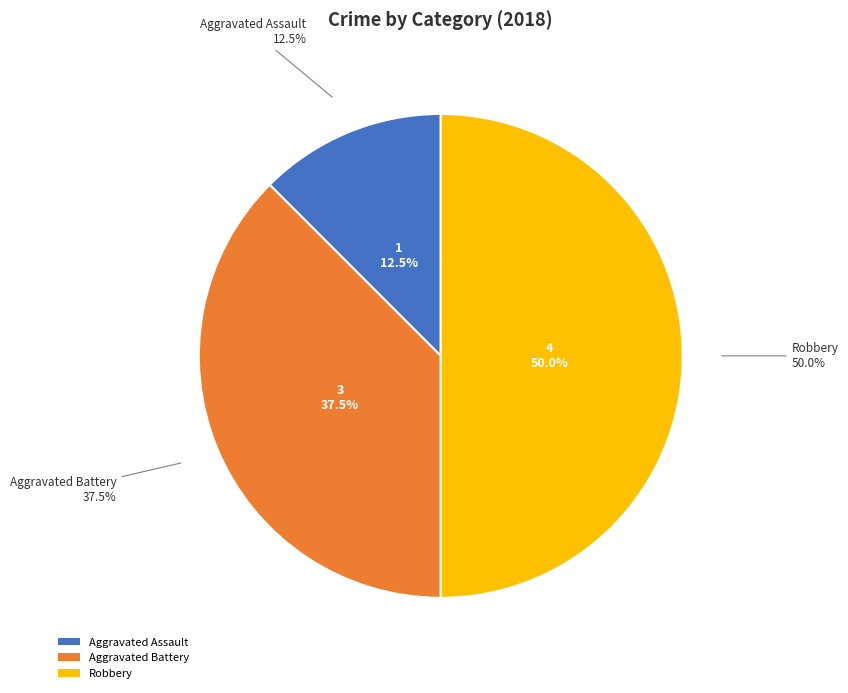

Is there any slice that represents more than half of the pie?

No